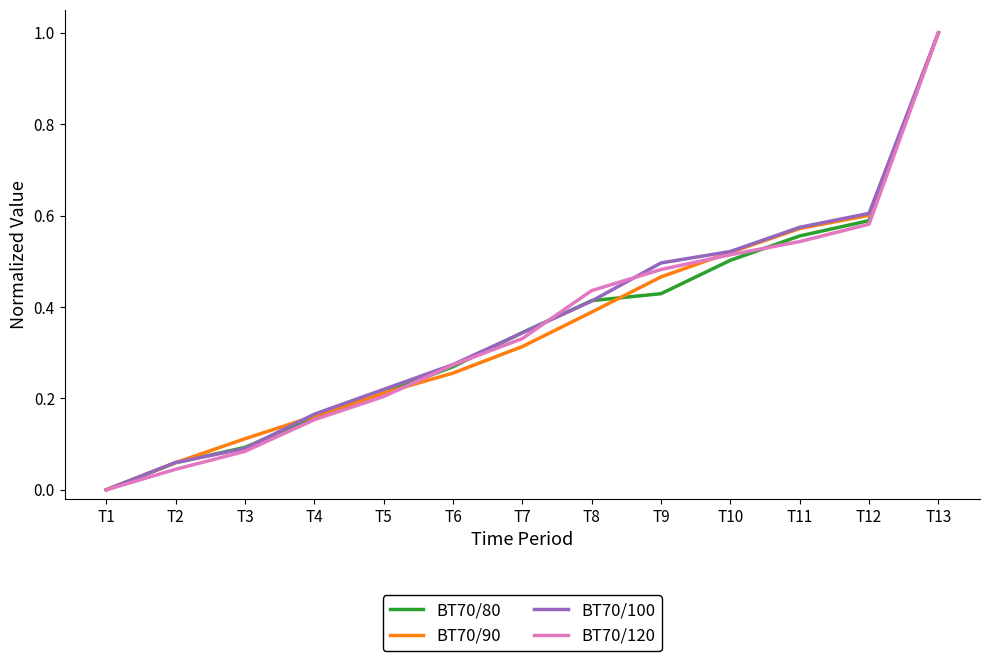

Is it true that BT70/120 equals 0.3 at T12?

False